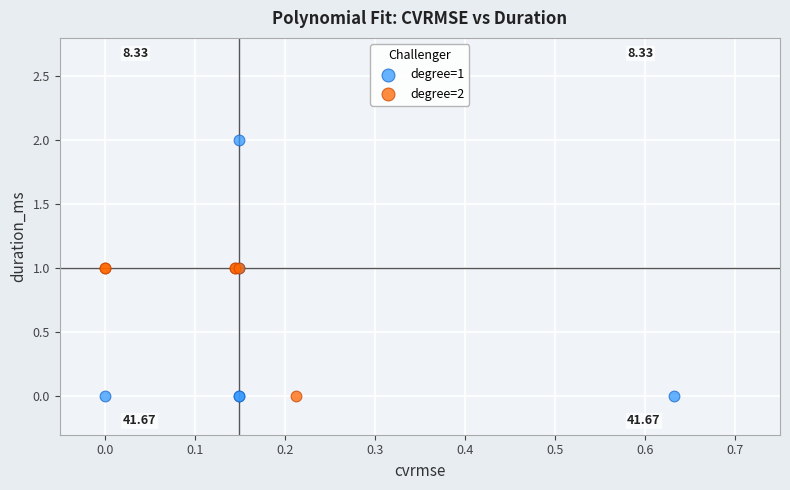

Which series has the widest spread of Y values?

degree=1